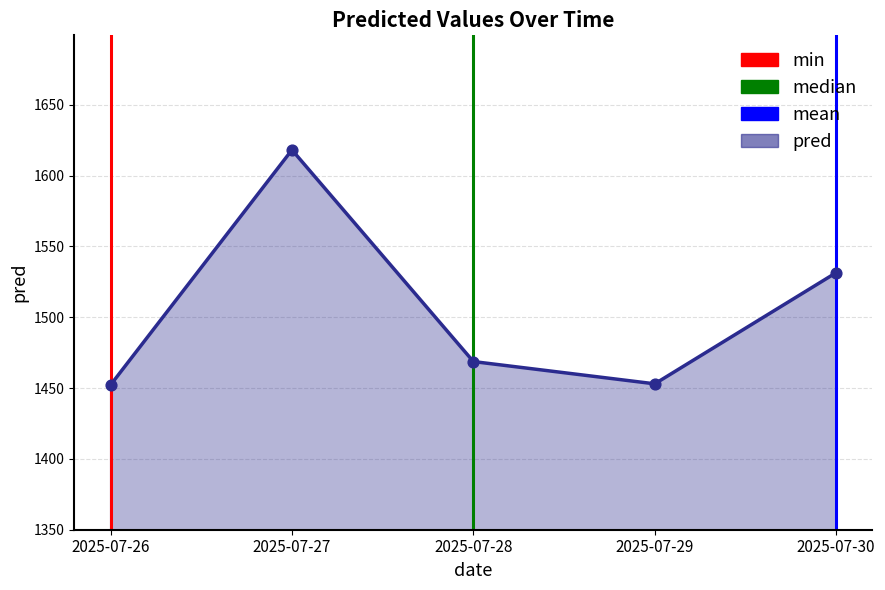

At which category is the sum across all series the highest?

2025-07-27